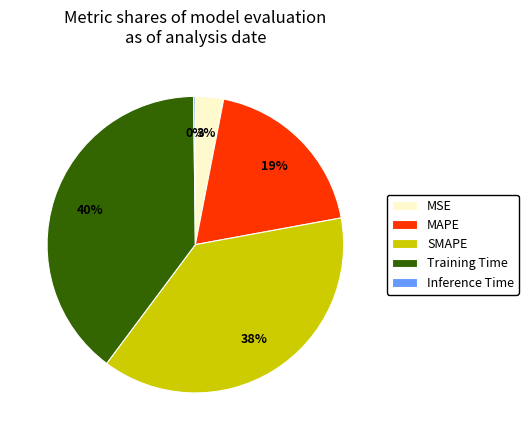

Between MSE and SMAPE, which is larger?

SMAPE